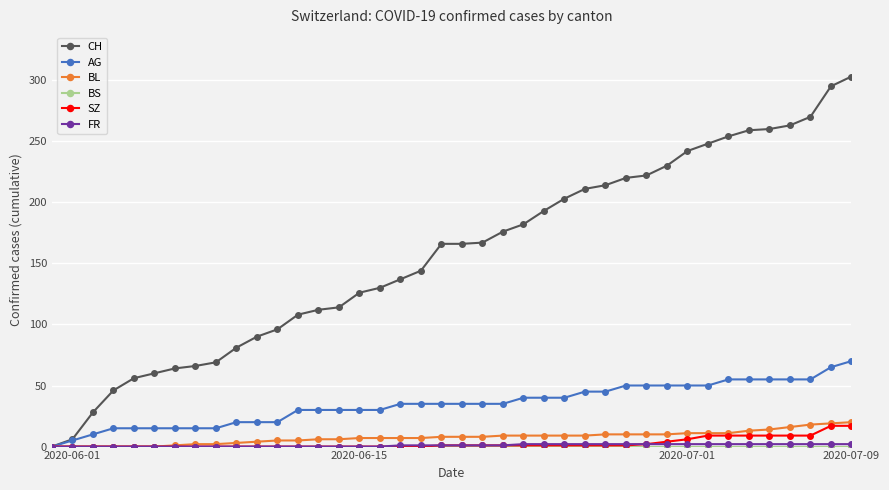

Which series has the largest range (max minus min)?

CH